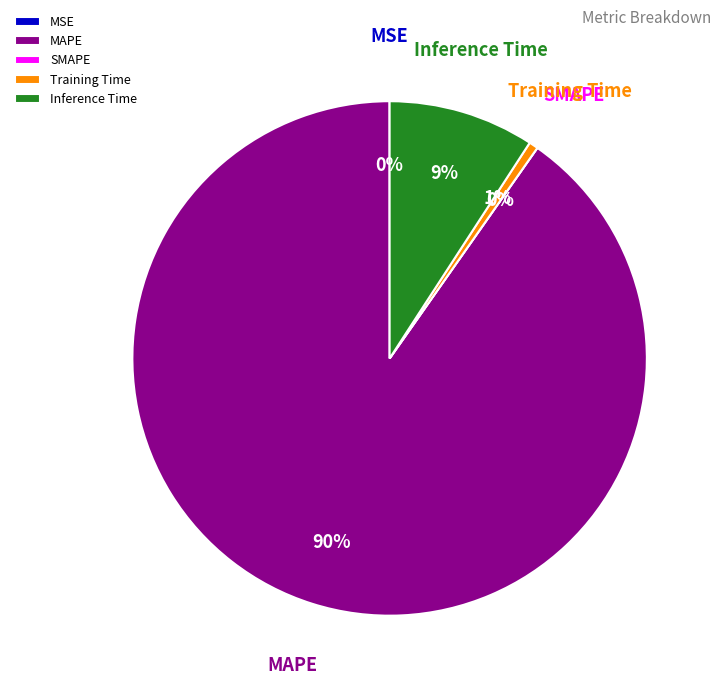

Which slice is the smallest?

SMAPE